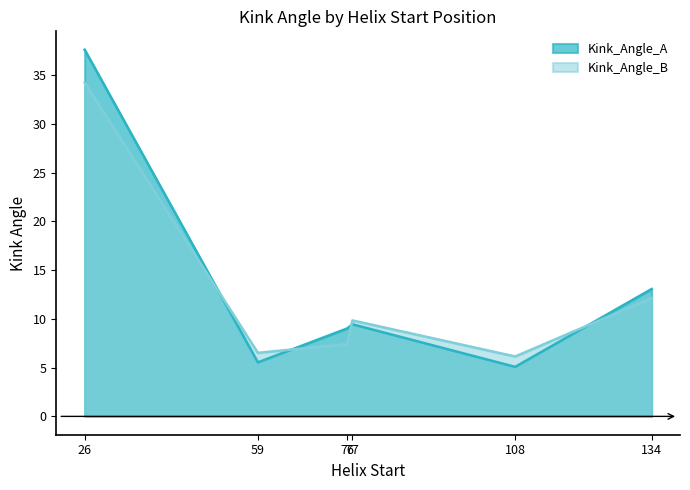

What is the difference between the Kink_Angle_A values at 134 and 76?

4.0